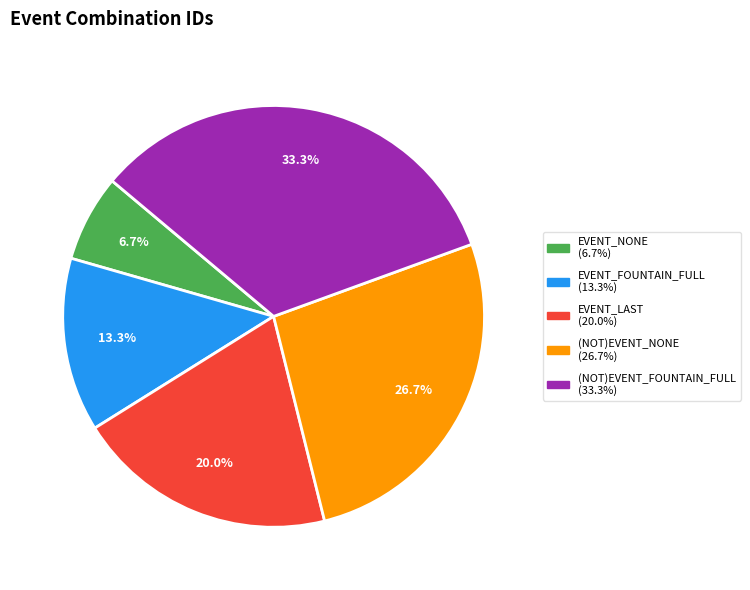

How many segments does this pie chart have?

5